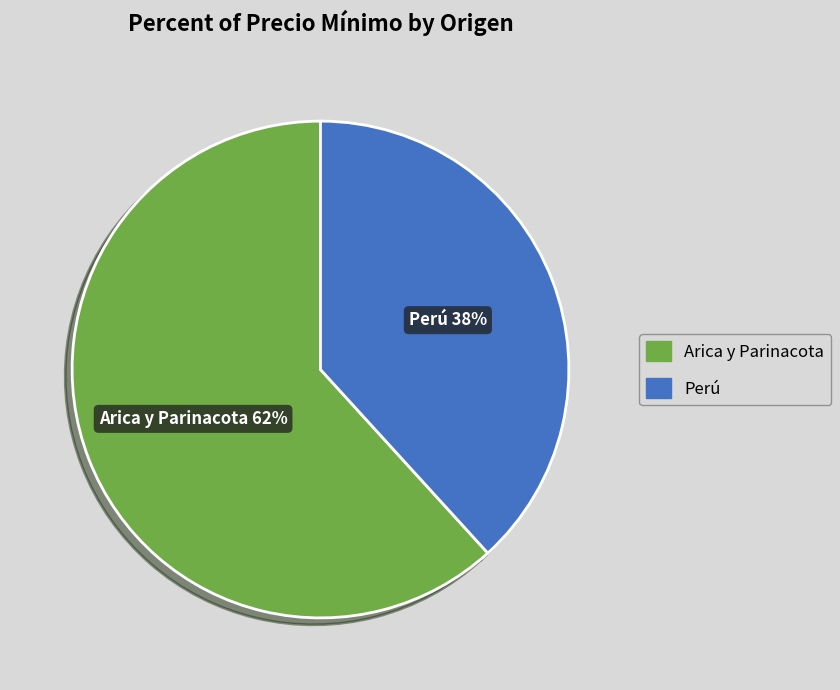

To the nearest percent, what is the average slice percentage?

50%